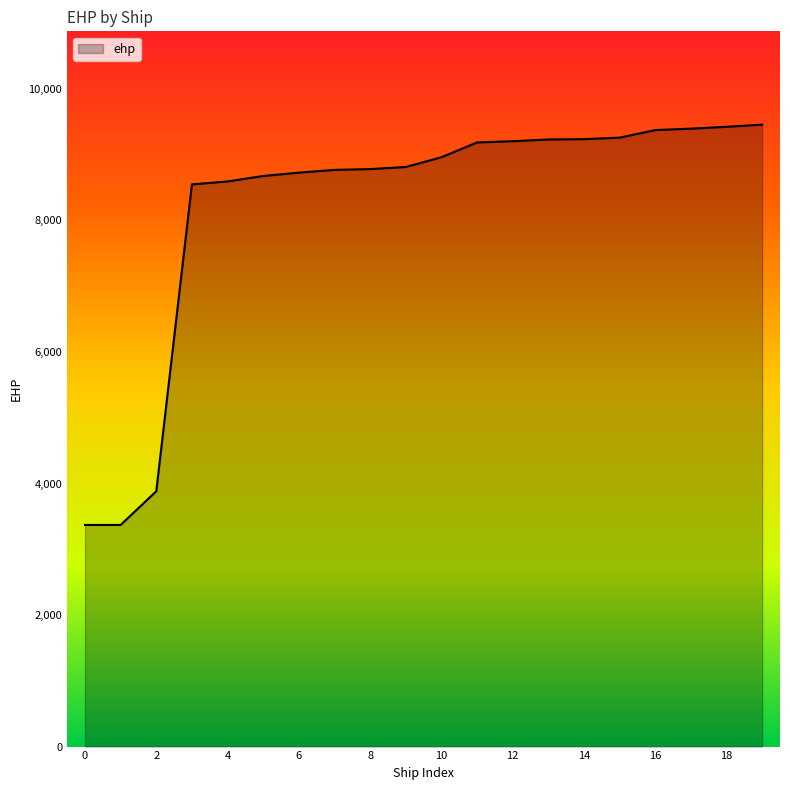

What is the greatest value displayed?

9457